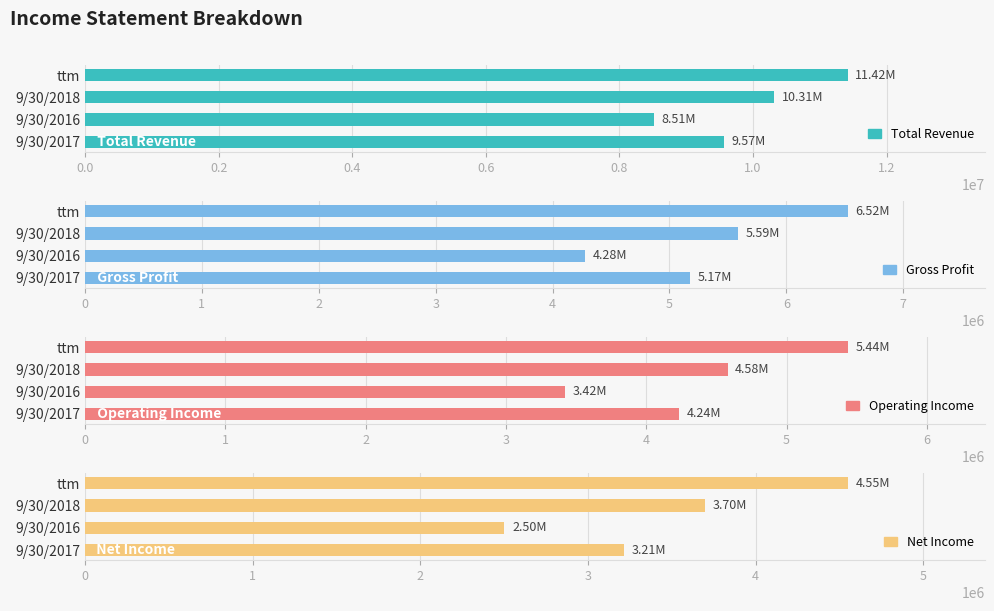

Reading left to right, what are all the values shown in this chart?

Total Revenue: 9565619	8512000	10313211	11418967
Gross Profit: 5174935	4280814	5587076	6524892
Operating Income: 4235947	3421881	4579366	5435872
Net Income: 3213110	2501264	3699505	4548855